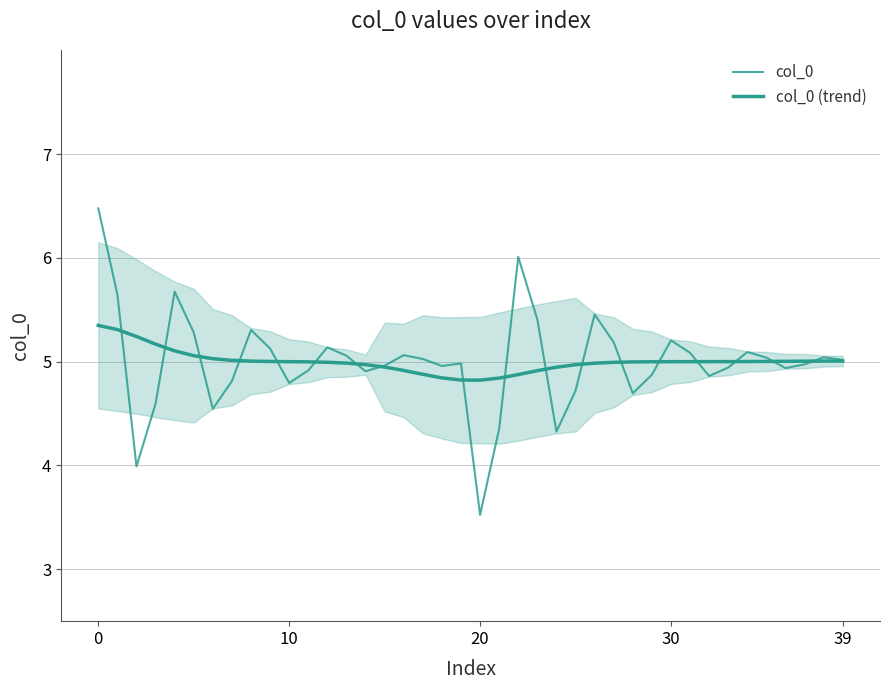

What are all the series names shown in the legend?

col_0, col_0 (trend)